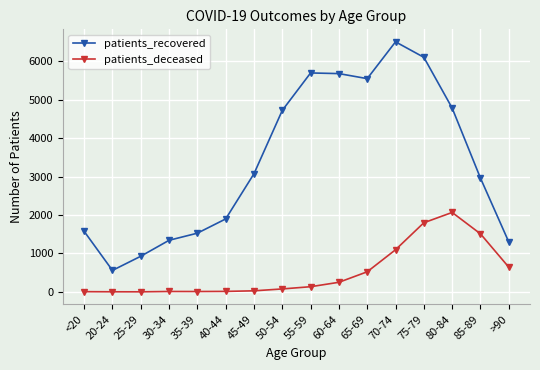

Is the value of patients_deceased at 70-74 greater than the value of patients_recovered at 30-34?

No